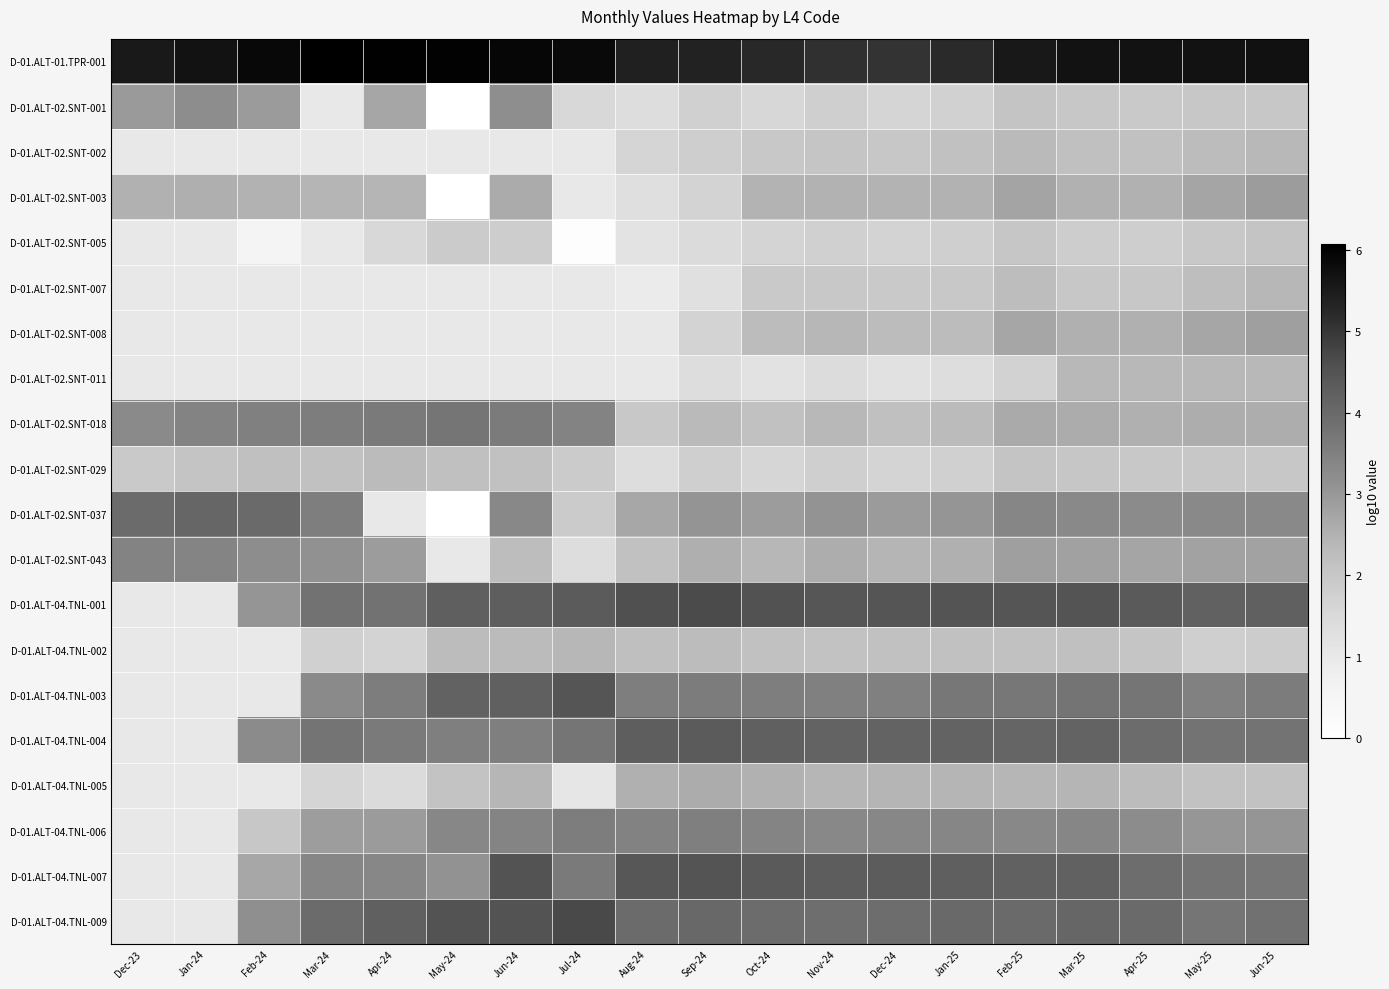

What is the highest value of the D-01.ALT-02.SNT-003 series?

2.9